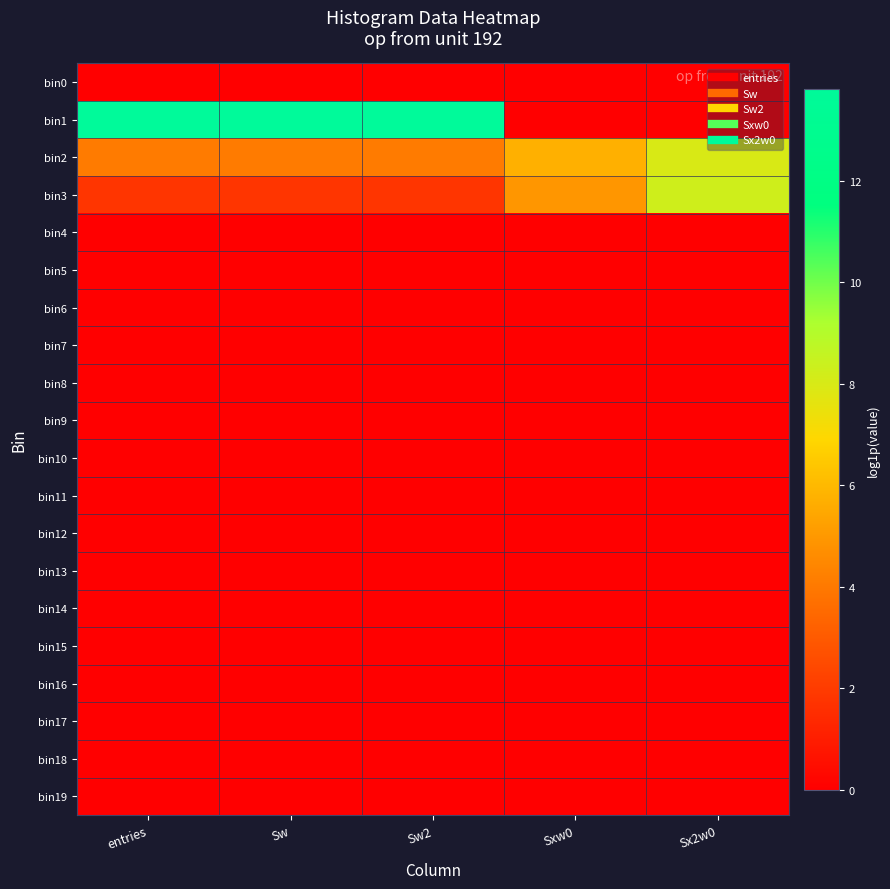

Which series has the largest total across all categories?

bin1